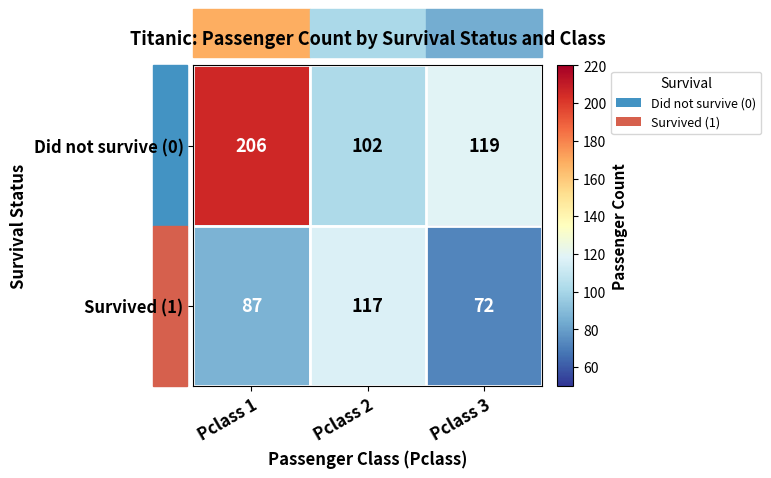

Is it true that Did not survive (0) equals 206 at Pclass 1?

True